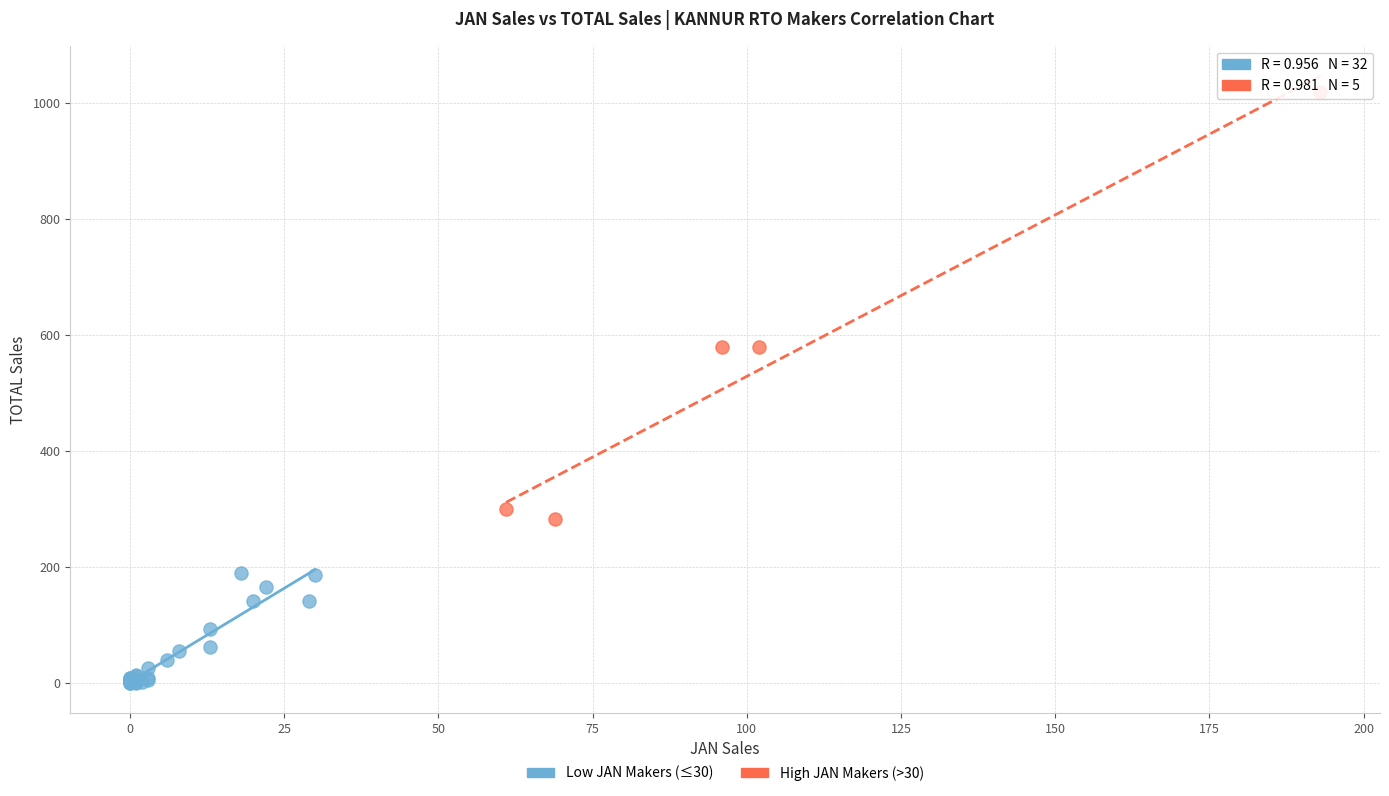

What are all the series names shown in the legend?

Low JAN Makers (≤30), High JAN Makers (>30)